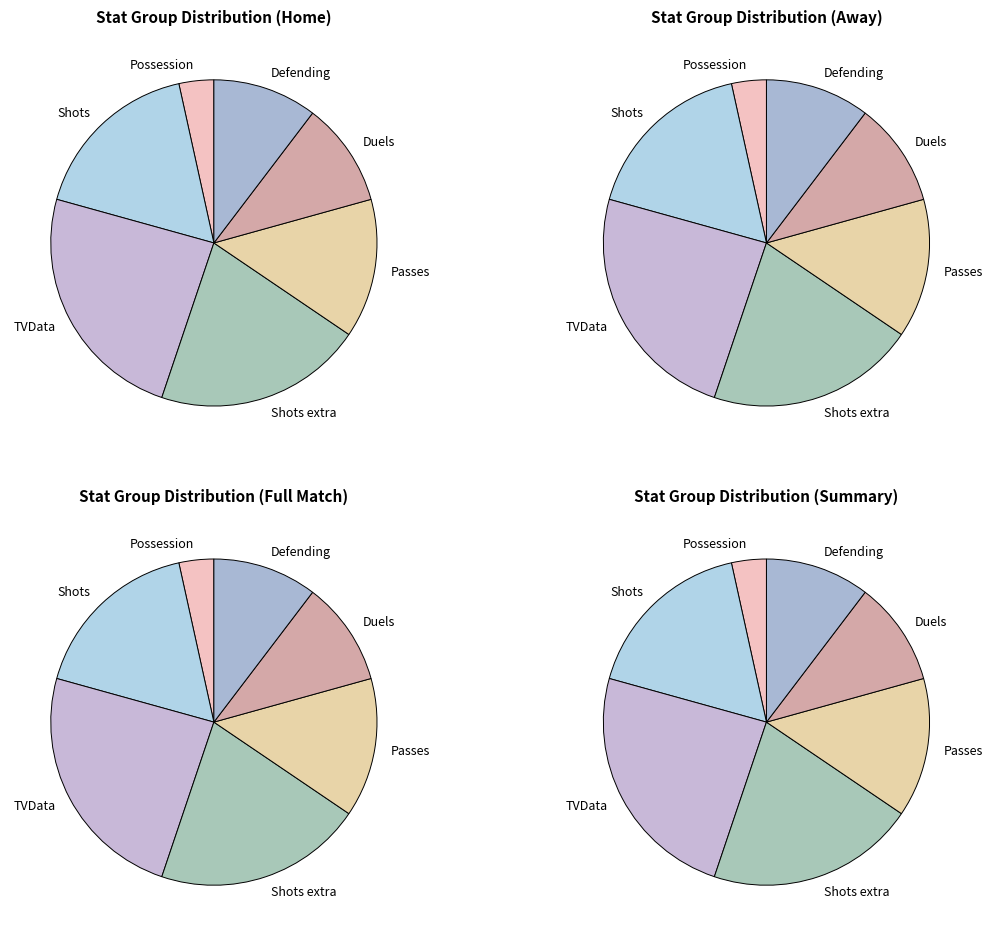

Is Possession the majority of the pie?

No